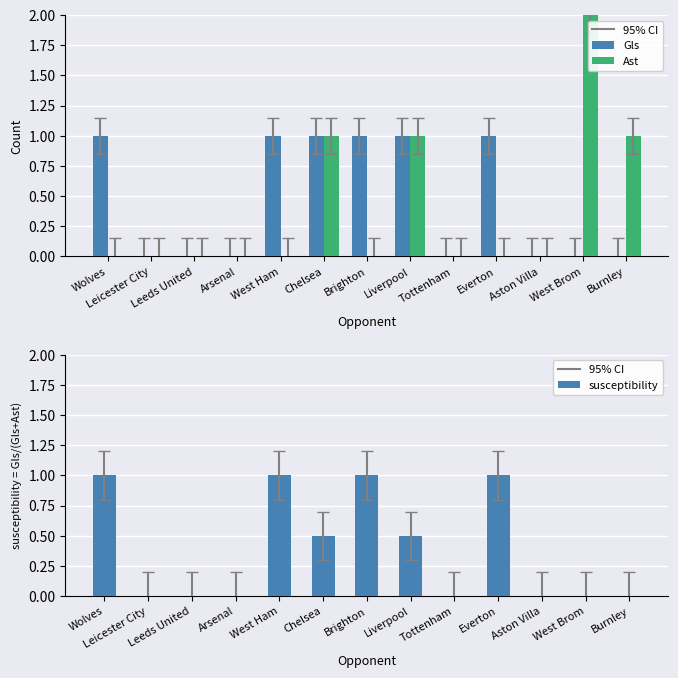

Reading left to right, what are all the values shown in this chart?

Gls: Wolves=1.0	Leicester City=0.0	Leeds United=0.0	Arsenal=0.0	West Ham=1.0	Chelsea=1.0	Brighton=1.0	Liverpool=1.0	Tottenham=0.0	Everton=1.0	Aston Villa=0.0	West Brom=0.0	Burnley=0.0
Ast: Wolves=0.0	Leicester City=0.0	Leeds United=0.0	Arsenal=0.0	West Ham=0.0	Chelsea=1.0	Brighton=0.0	Liverpool=1.0	Tottenham=0.0	Everton=0.0	Aston Villa=0.0	West Brom=2.0	Burnley=1.0
susceptibility: Wolves=1.0	Leicester City=0.0	Leeds United=0.0	Arsenal=0.0	West Ham=1.0	Chelsea=0.5	Brighton=1.0	Liverpool=0.5	Tottenham=0.0	Everton=1.0	Aston Villa=0.0	West Brom=0.0	Burnley=0.0